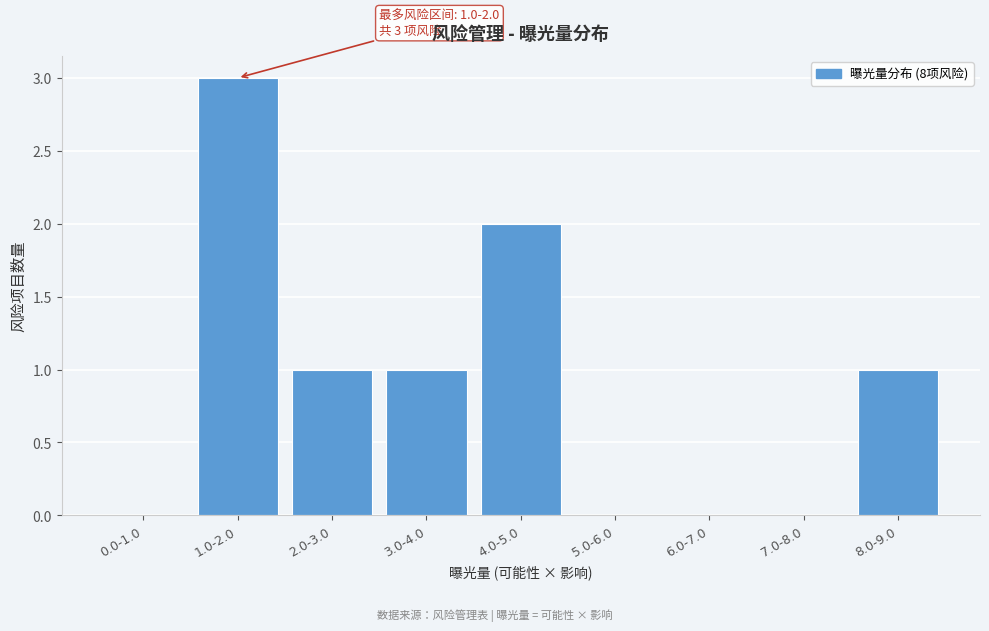

Reading right to left, what are all the values shown in this chart?

8.0-9.0=1	7.0-8.0=0	6.0-7.0=0	5.0-6.0=0	4.0-5.0=2	3.0-4.0=1	2.0-3.0=1	1.0-2.0=3	0.0-1.0=0